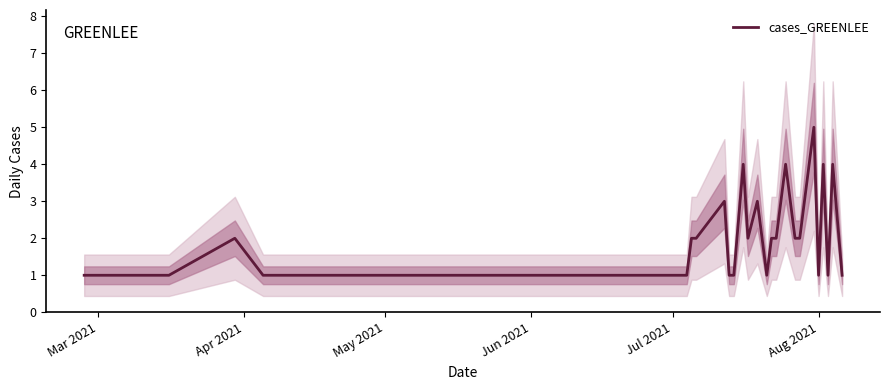

What is the difference between the second highest and minimum values?

3